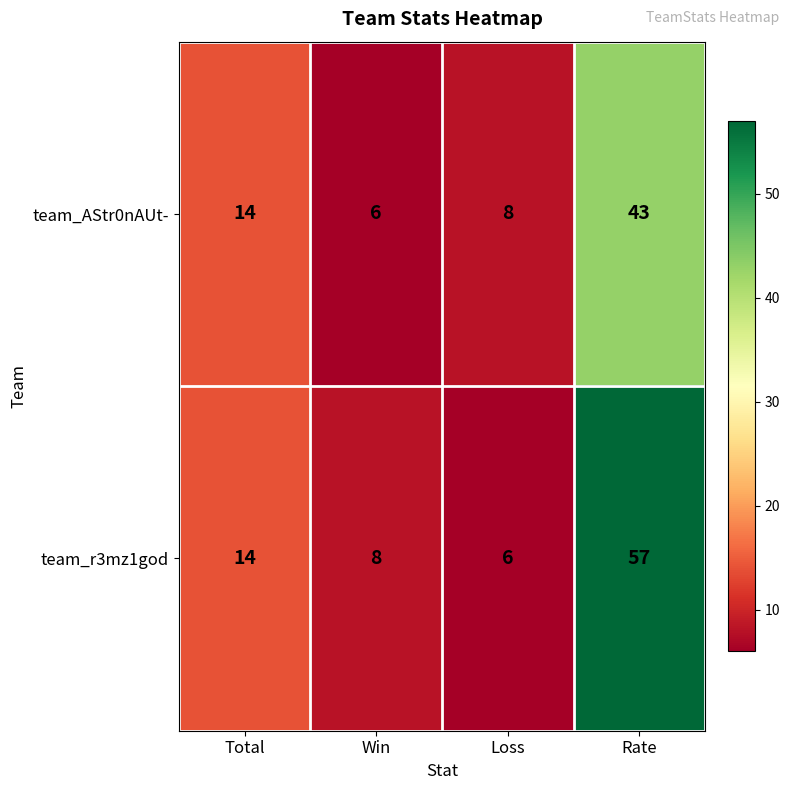

Reading left to right, list all the values displayed in this chart.

team_AStr0nAUt-: Total=14	Win=6	Loss=8	Rate=43
team_r3mz1god: Total=14	Win=8	Loss=6	Rate=57